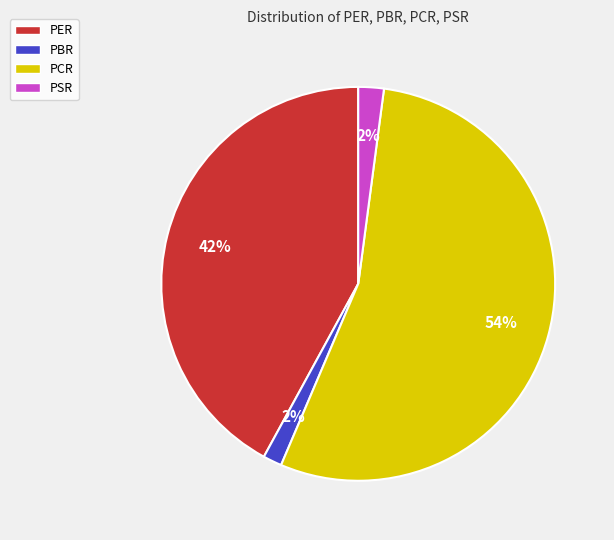

What is the majority slice?

PCR